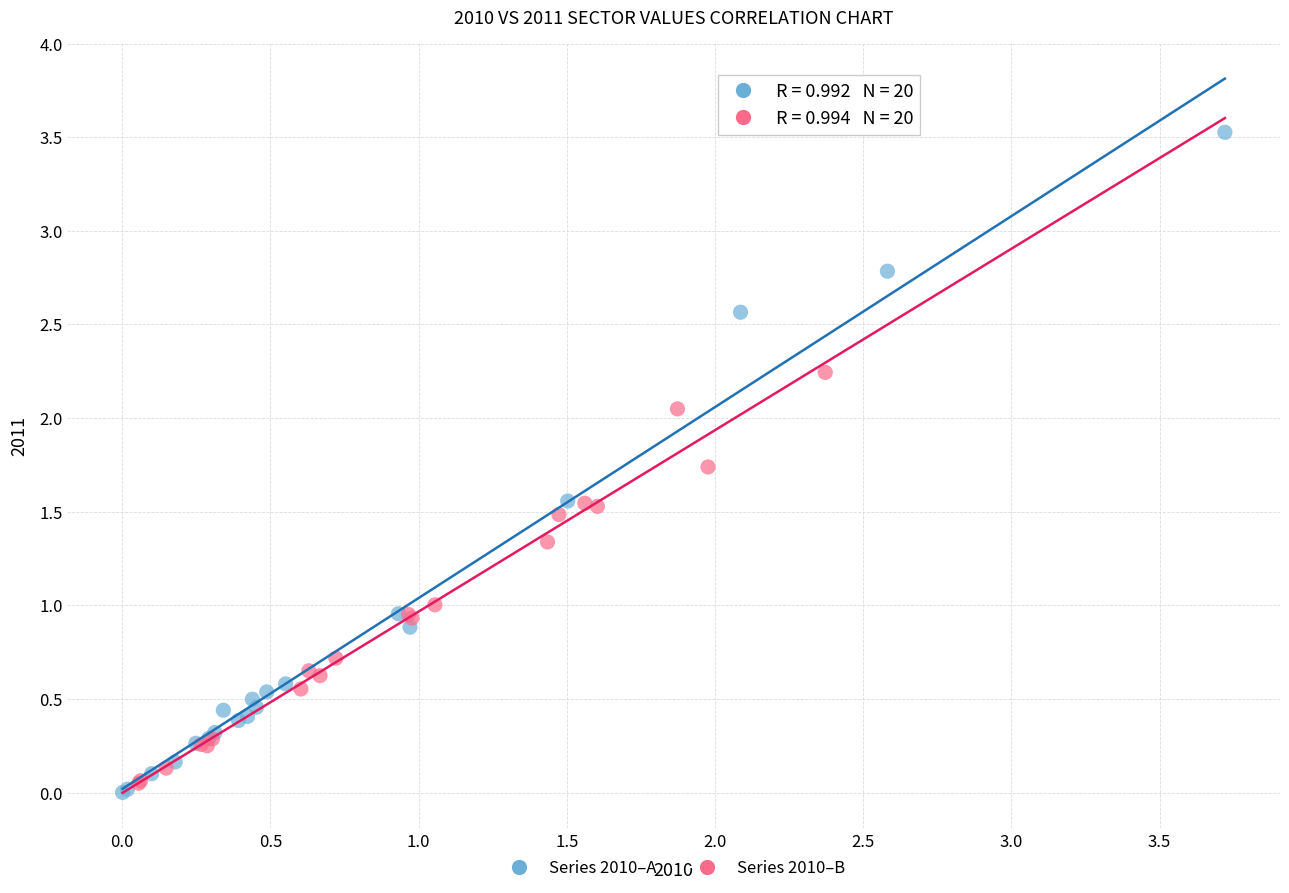

Which series has the largest Y range (max minus min)?

Series 2010–A